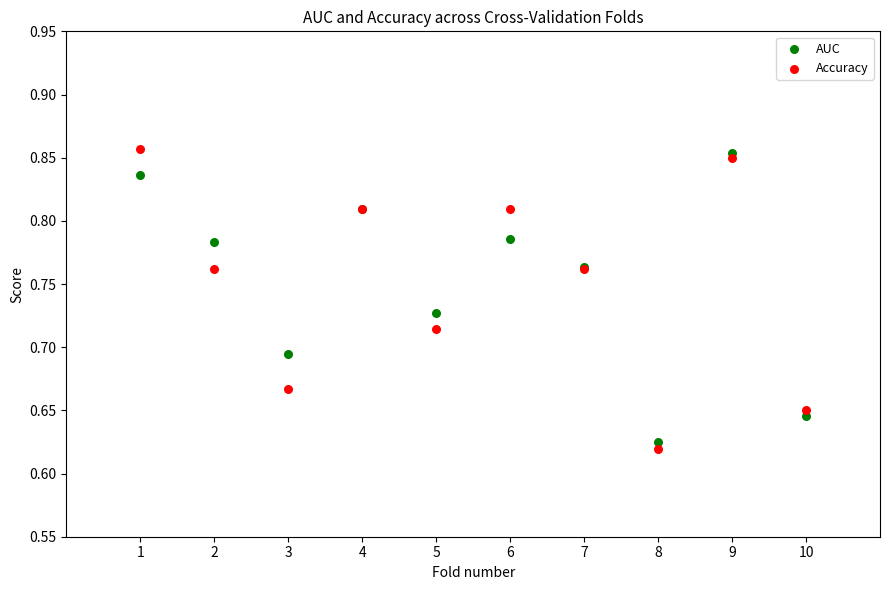

Which series has the largest Y range (max minus min)?

Accuracy